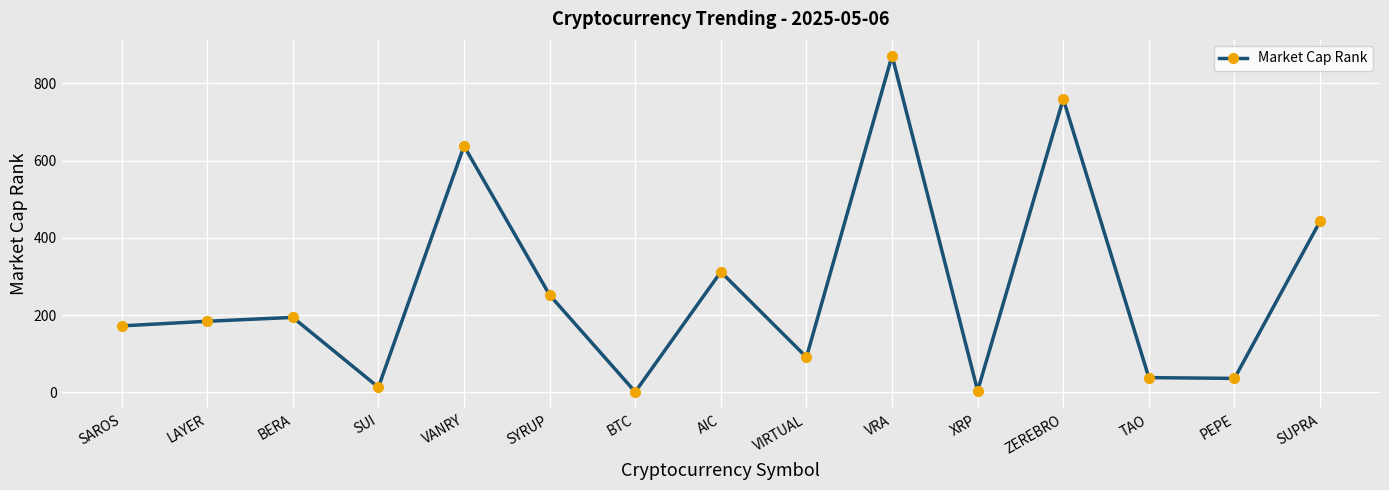

How many series are shown in this chart?

1